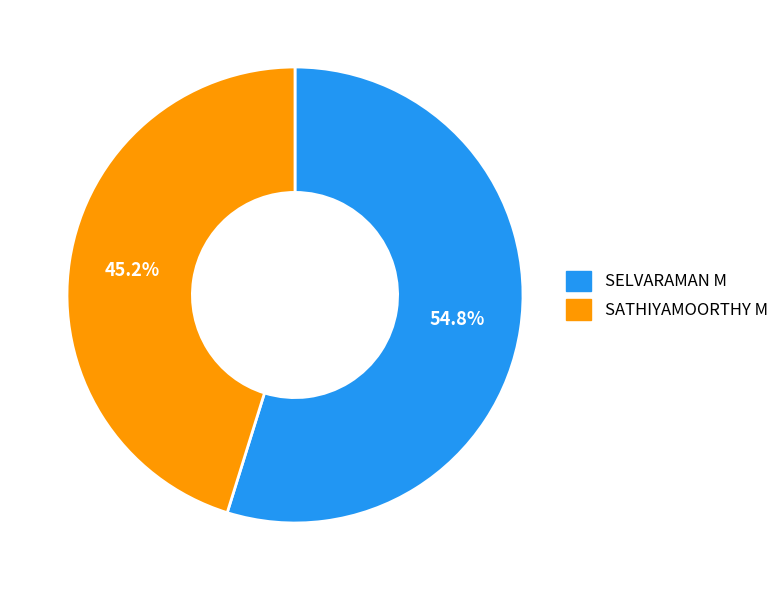

Between SELVARAMAN M and SATHIYAMOORTHY M, which is larger?

SELVARAMAN M